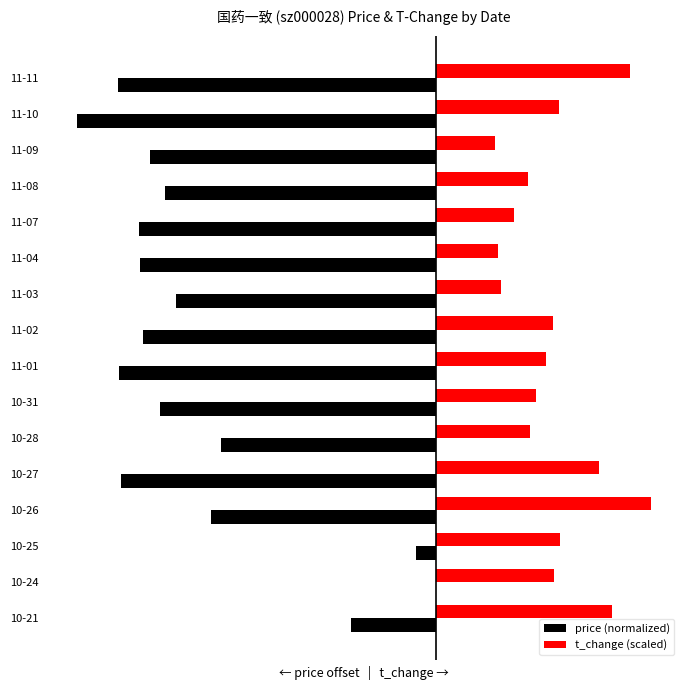

What is the difference between the second highest and second lowest values in the t_change (scaled) series?

1.1